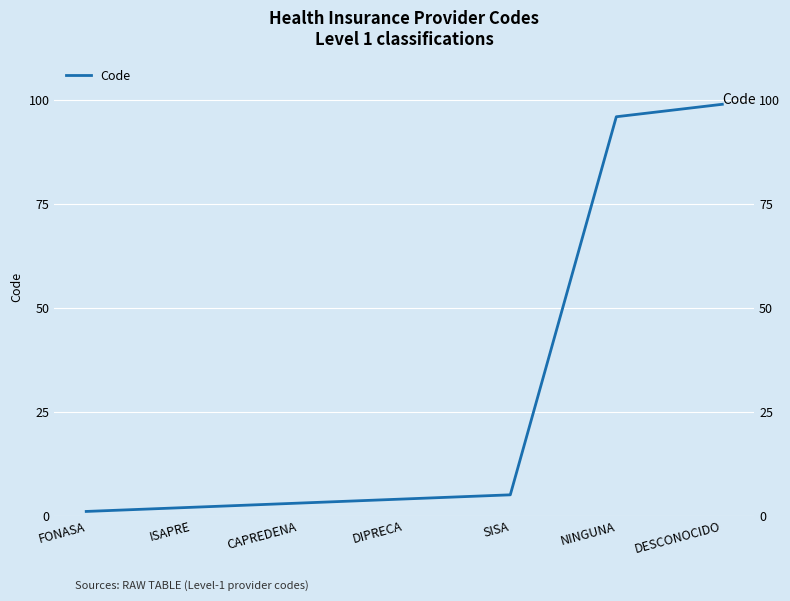

Reading left to right, what are all the values shown in this chart?

1	2	3	4	5	96	99